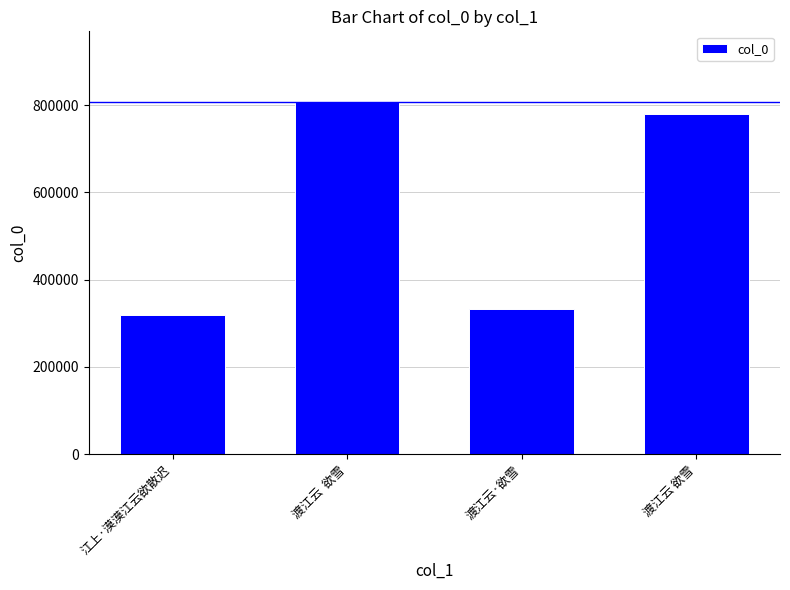

The value at 渡江云 欲雪 is 1303963. True or false?

False